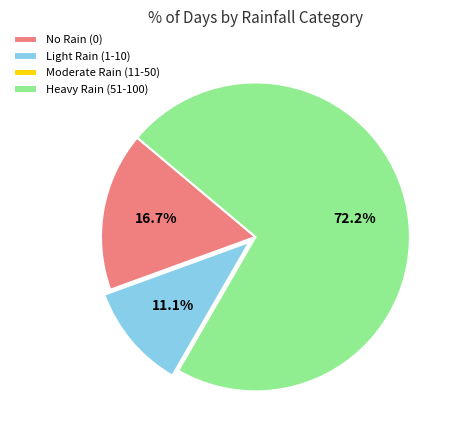

What percentage is NOT represented by Heavy Rain (51-100)?

27.8%